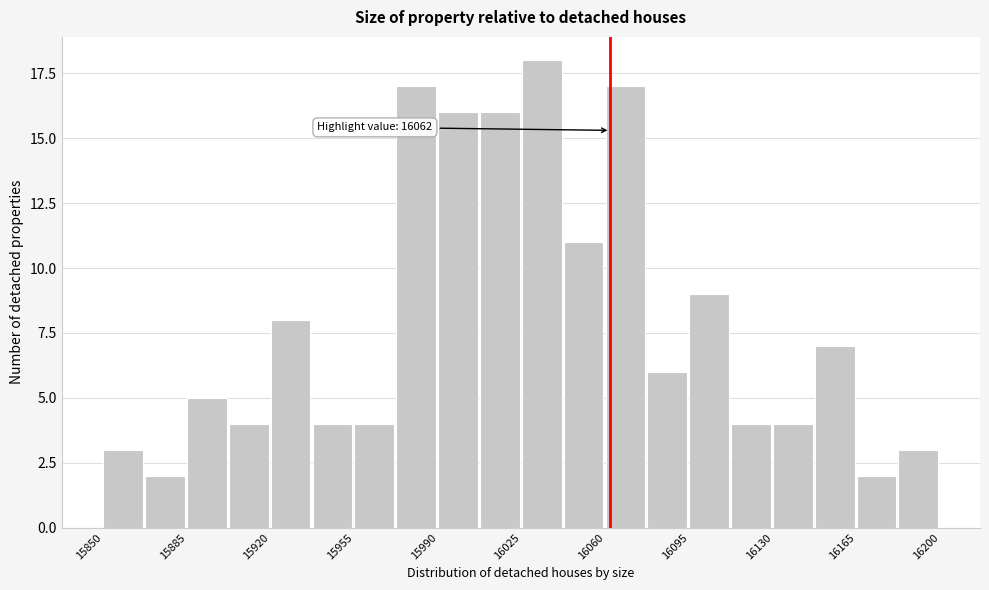

Read against the x-axis, roughly where is the centre of the tallest bar?

16035